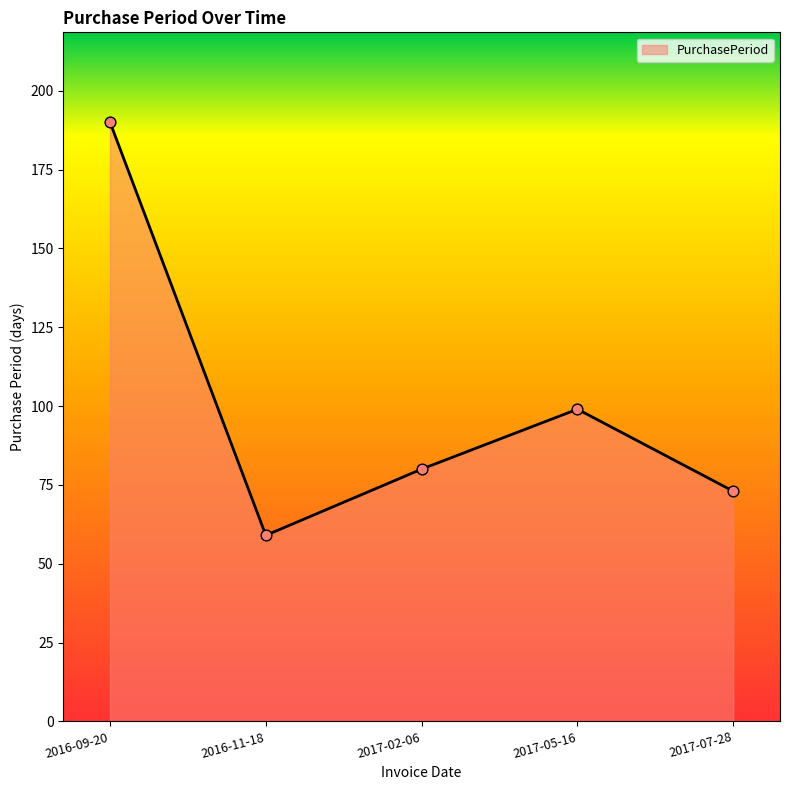

Which has a higher value, 2017-02-06 or 2016-11-18?

2017-02-06